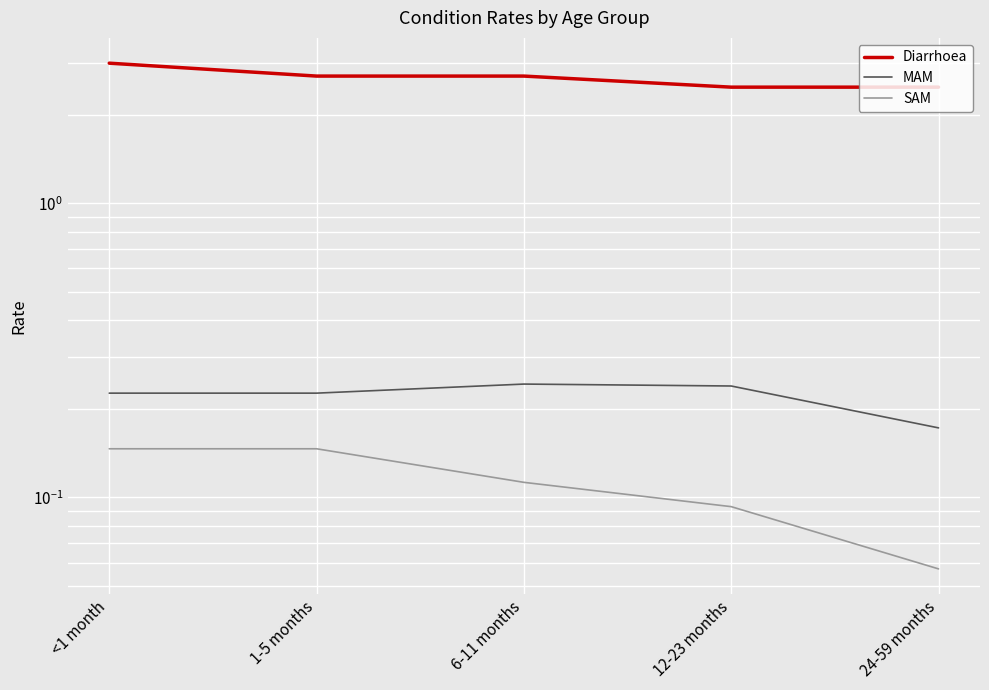

What position from the left is 12-23 months?

4